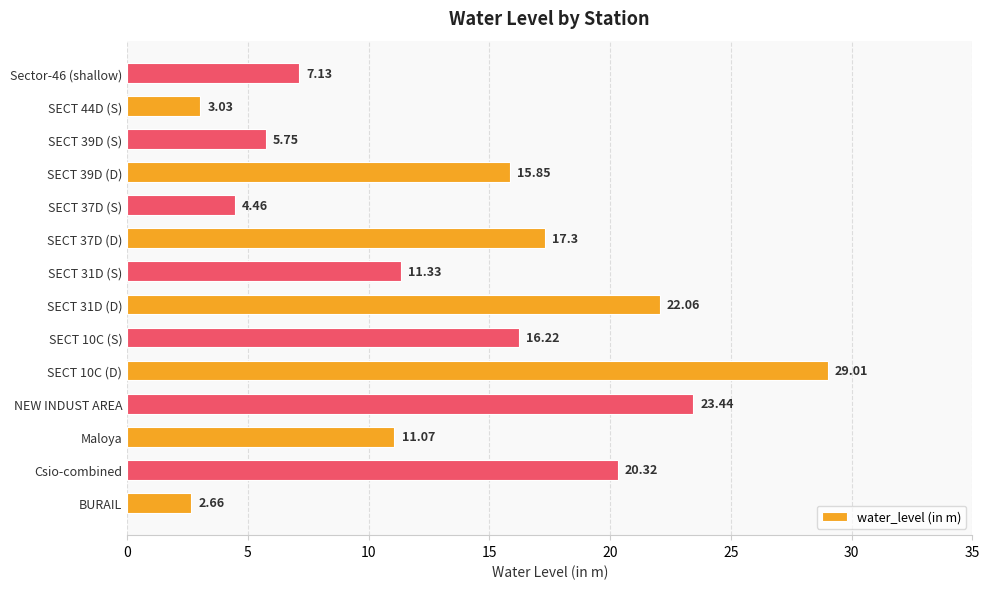

Between SECT 39D (D) and SECT 39D (S), which is larger?

SECT 39D (D)